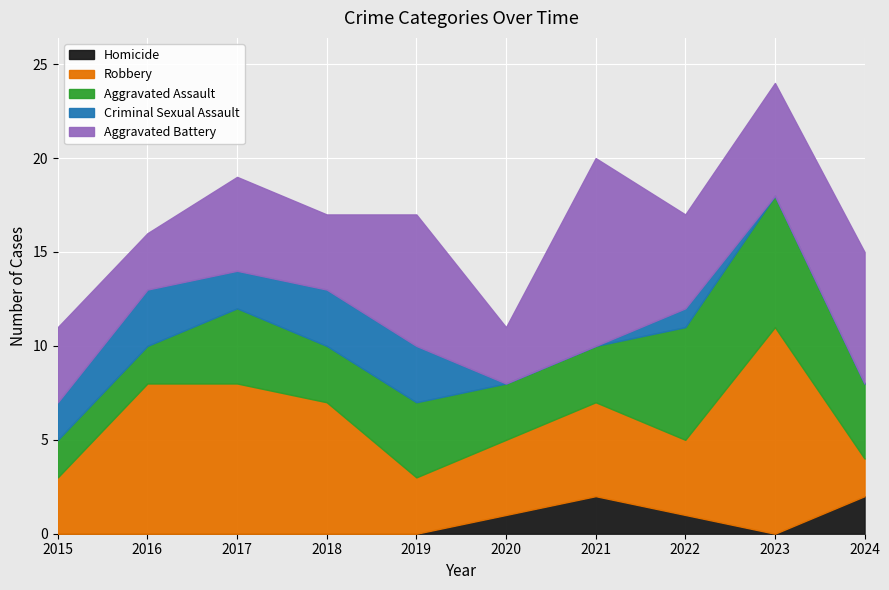

Reading left to right, transcribe all the data shown in this chart.

Homicide: 0	0	0	0	0	1	2	1	0	2
Robbery: 3	8	8	7	3	4	5	4	11	2
Aggravated Assault: 2	2	4	3	4	3	3	6	7	4
Criminal Sexual Assault: 2	3	2	3	3	0	0	1	0	0
Aggravated Battery: 4	3	5	4	7	3	10	5	6	7